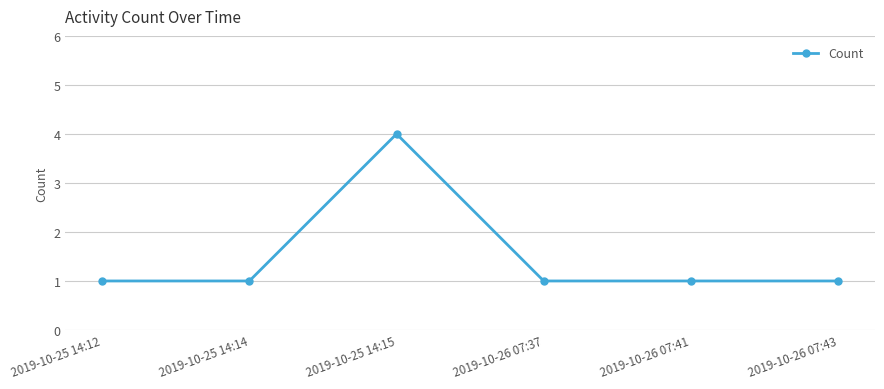

Does the chart display data point markers on the line(s)?

Yes